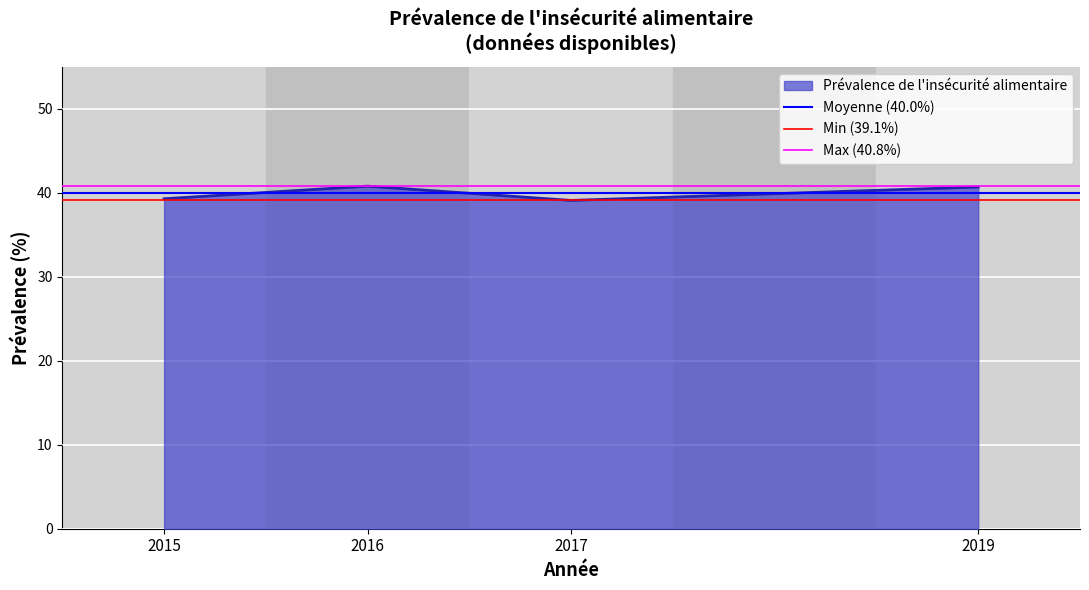

True or false: Prévalence de l'insécurité alimentaire has a value of 40.8 at 2016.

True